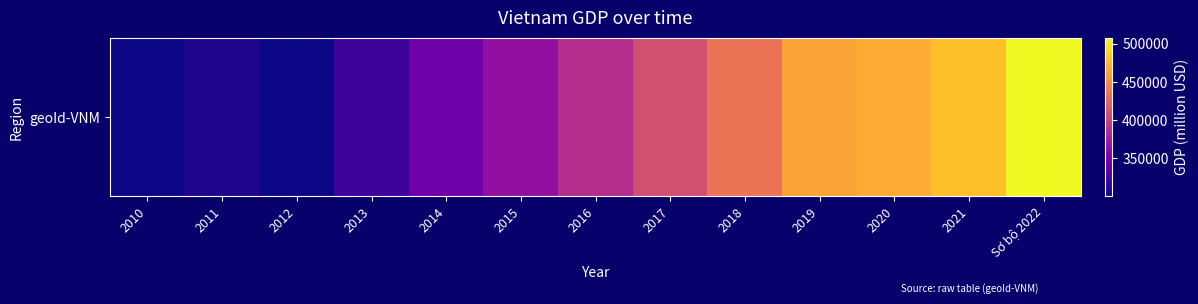

Reading left to right, what are all the values shown in this chart?

2010=300688.5	2011=306917.7	2012=300953.2	2013=319612.3	2014=344861.7	2015=363863.5	2016=386277.5	2017=410419.9	2018=435819.6	2019=465194.8	2020=469202.8	2021=479990.5	Sơ bộ 2022=507686.0